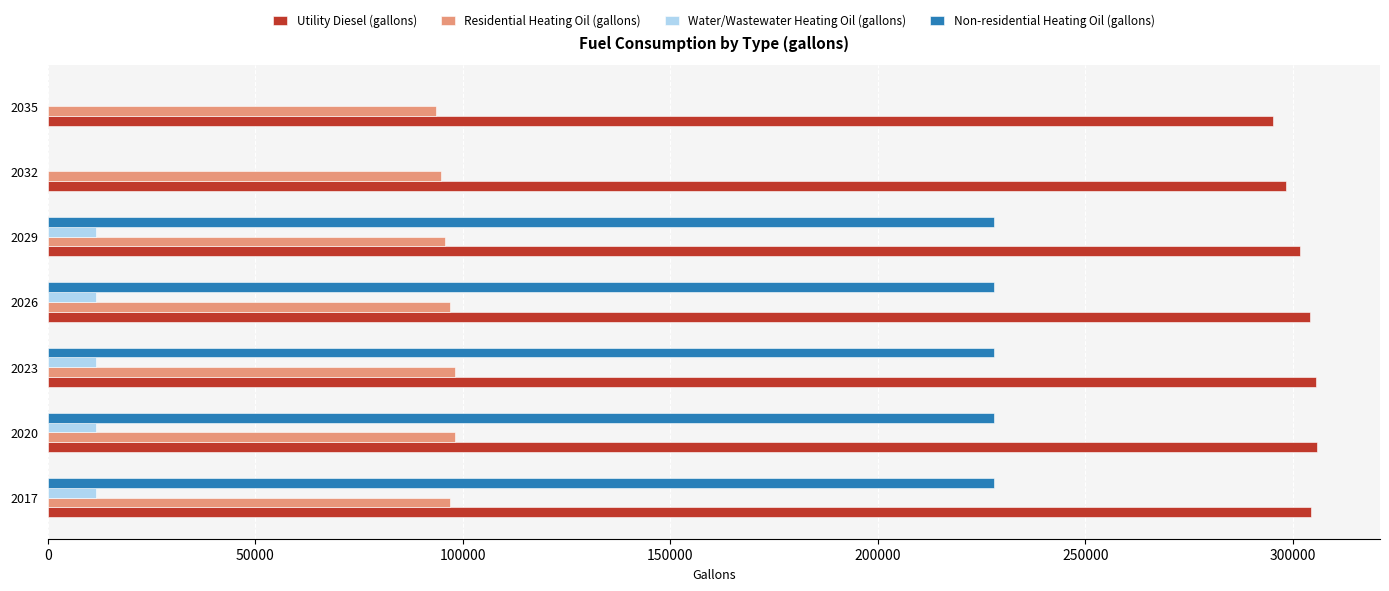

What are all the series names shown in the legend?

Utility Diesel (gallons), Residential Heating Oil (gallons), Water/Wastewater Heating Oil (gallons), Non-residential Heating Oil (gallons)